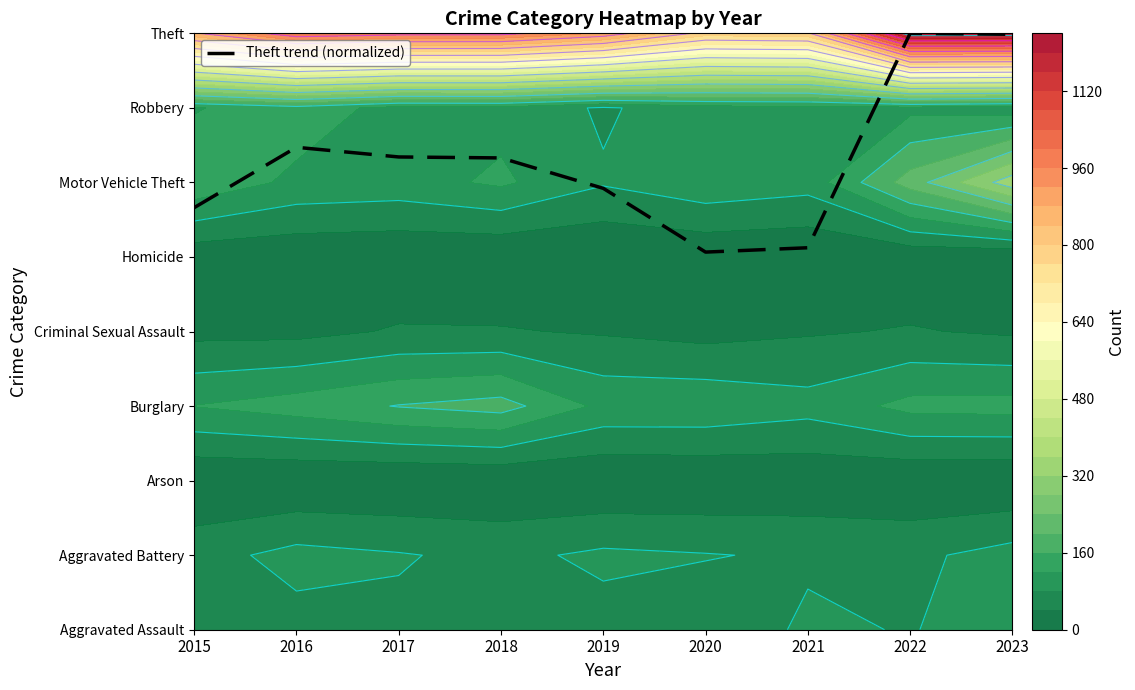

The value at 2016 is 11.3. True or false?

False